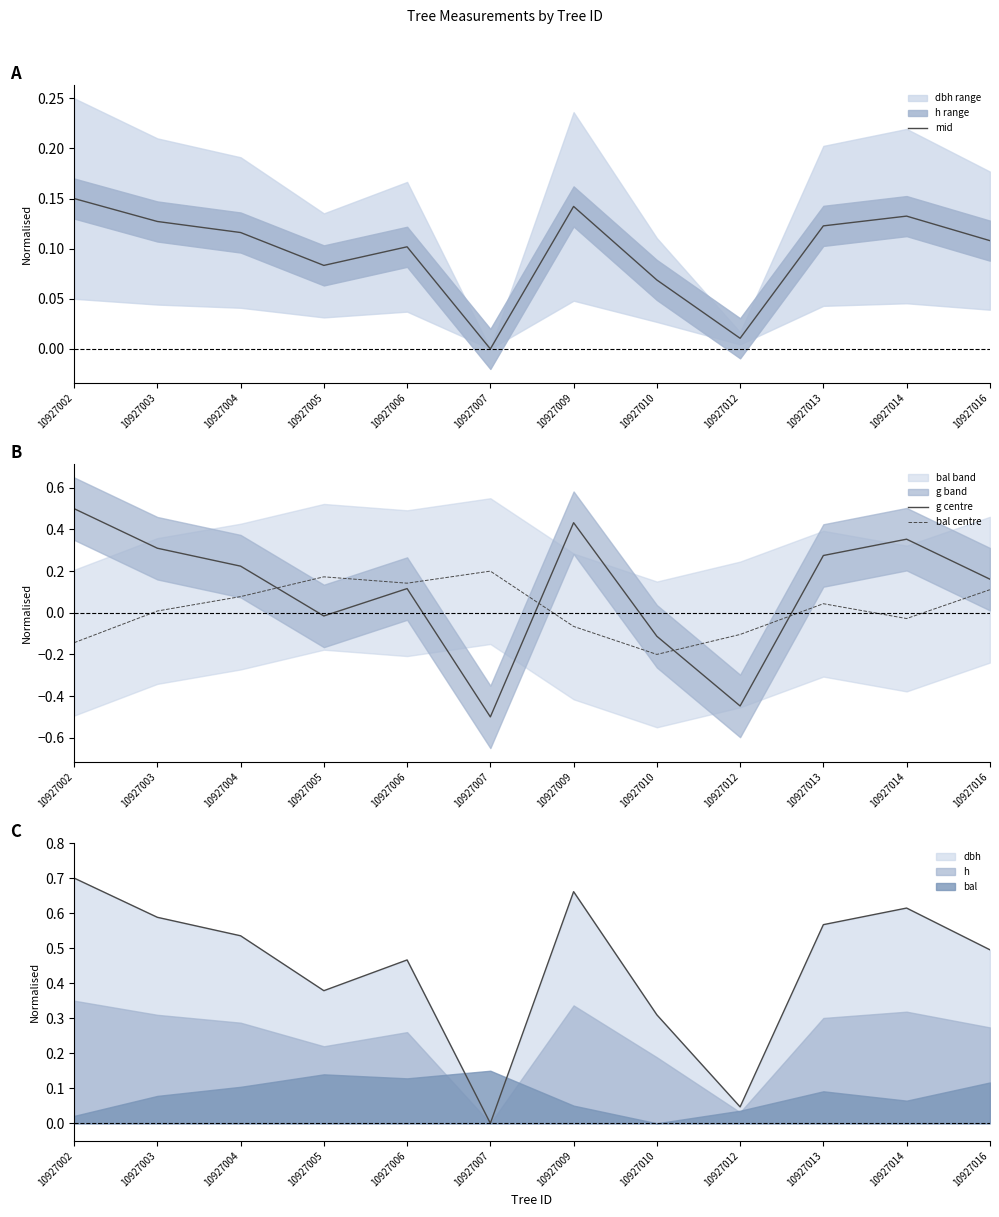

Where do g centre and mid first cross each other?

10927004 and 10927005